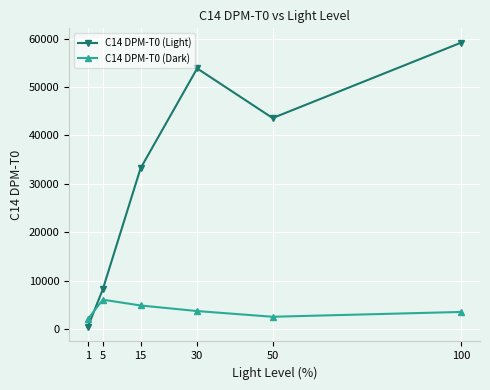

Which series has the widest spread of values?

C14 DPM-T0 (Light)